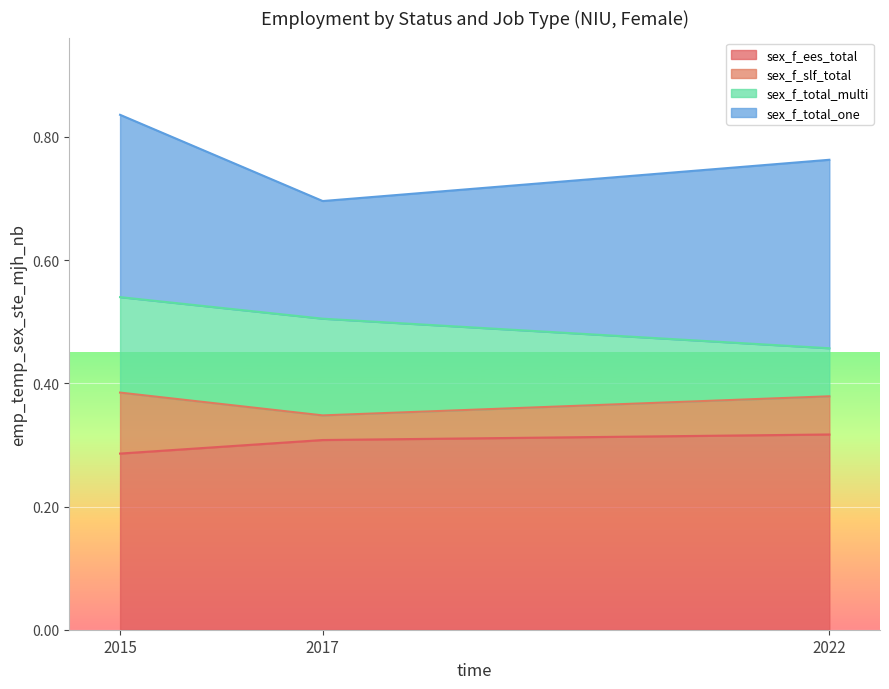

What is the difference between the maximum and minimum values in the sex_f_slf_total series?

0.1